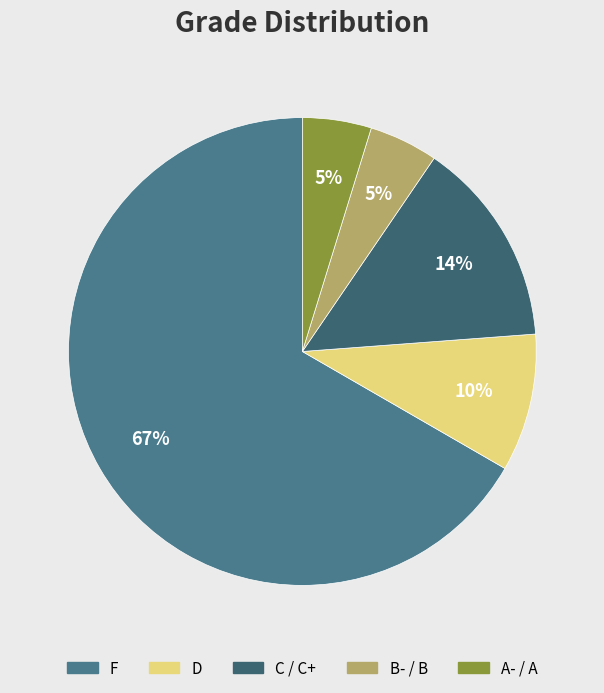

Count the number of slices in the pie.

5